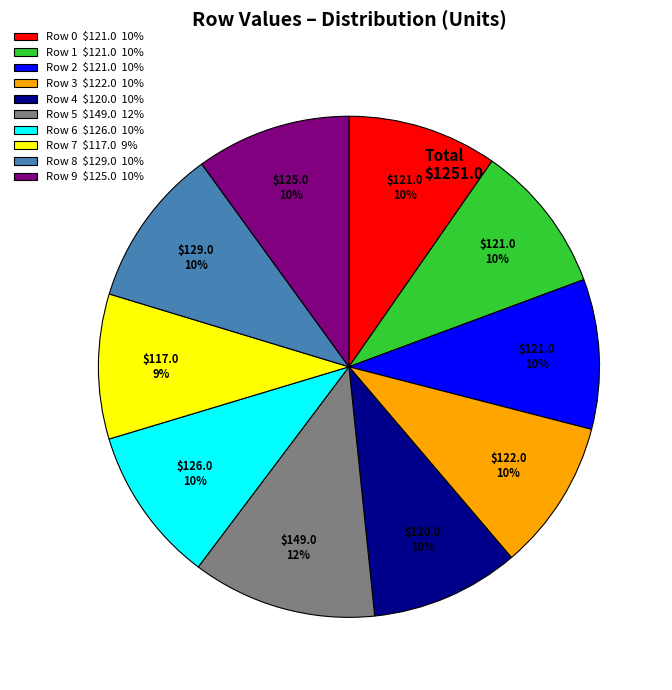

To the nearest percent, what is the average slice percentage?

10%